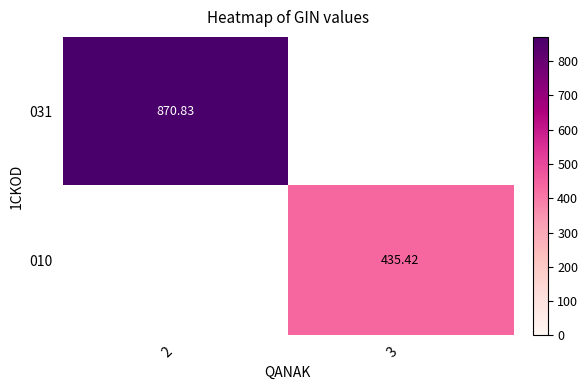

At how many categories does at least one series exceed 786?

1